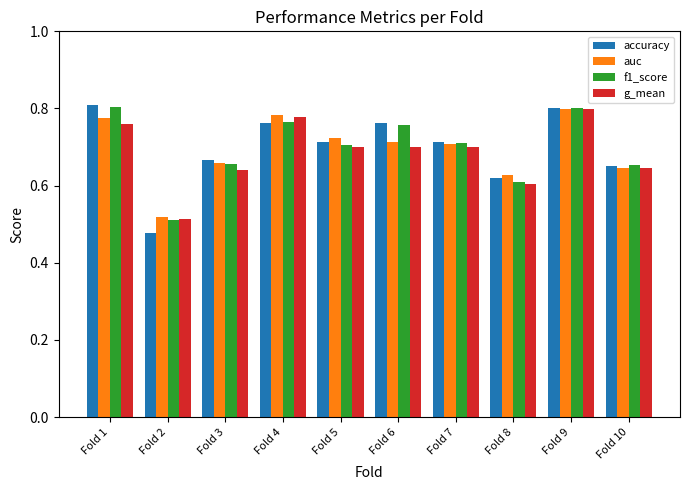

The value of auc at Fold 8 is 0.6. True or false?

True